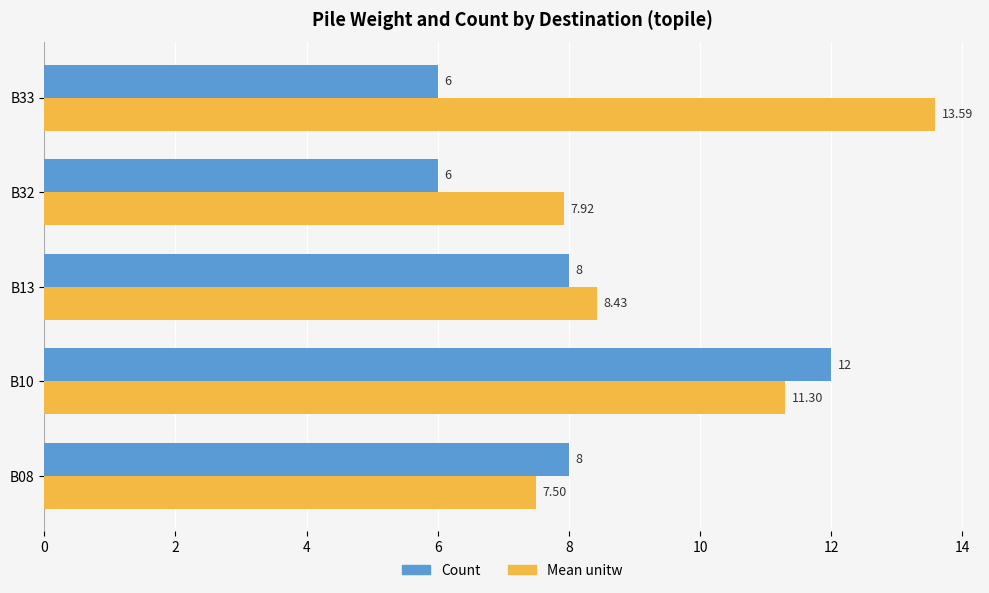

What is the minimum value for Mean unitw?

7.5